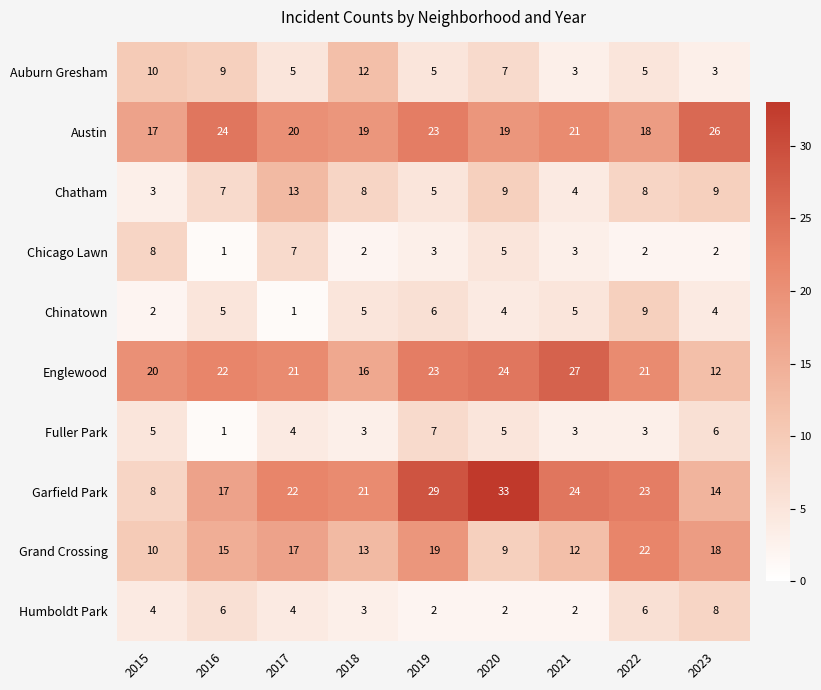

How many series are shown in this chart?

10